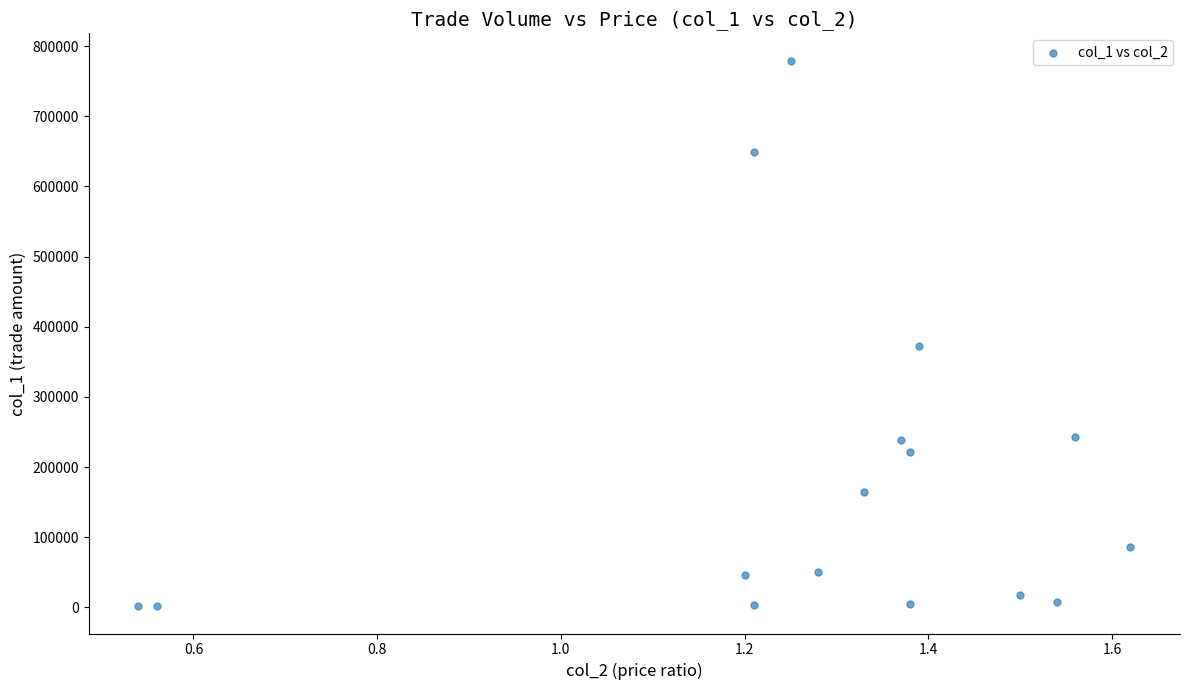

What is the range of Y values (max minus min)?

777690